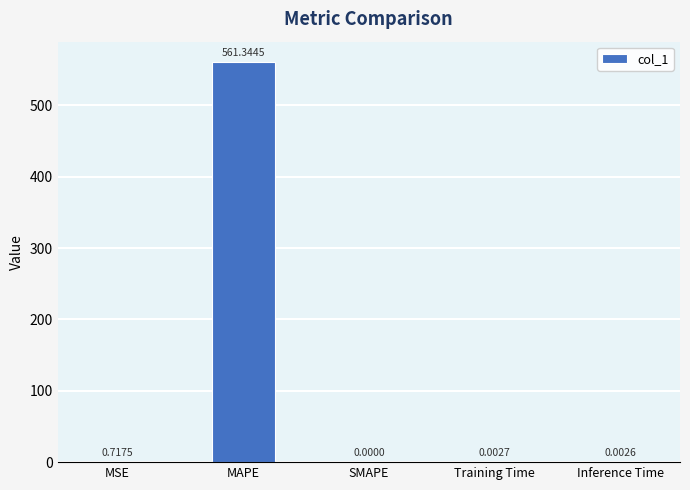

Which has a higher value, Inference Time or Training Time?

Training Time